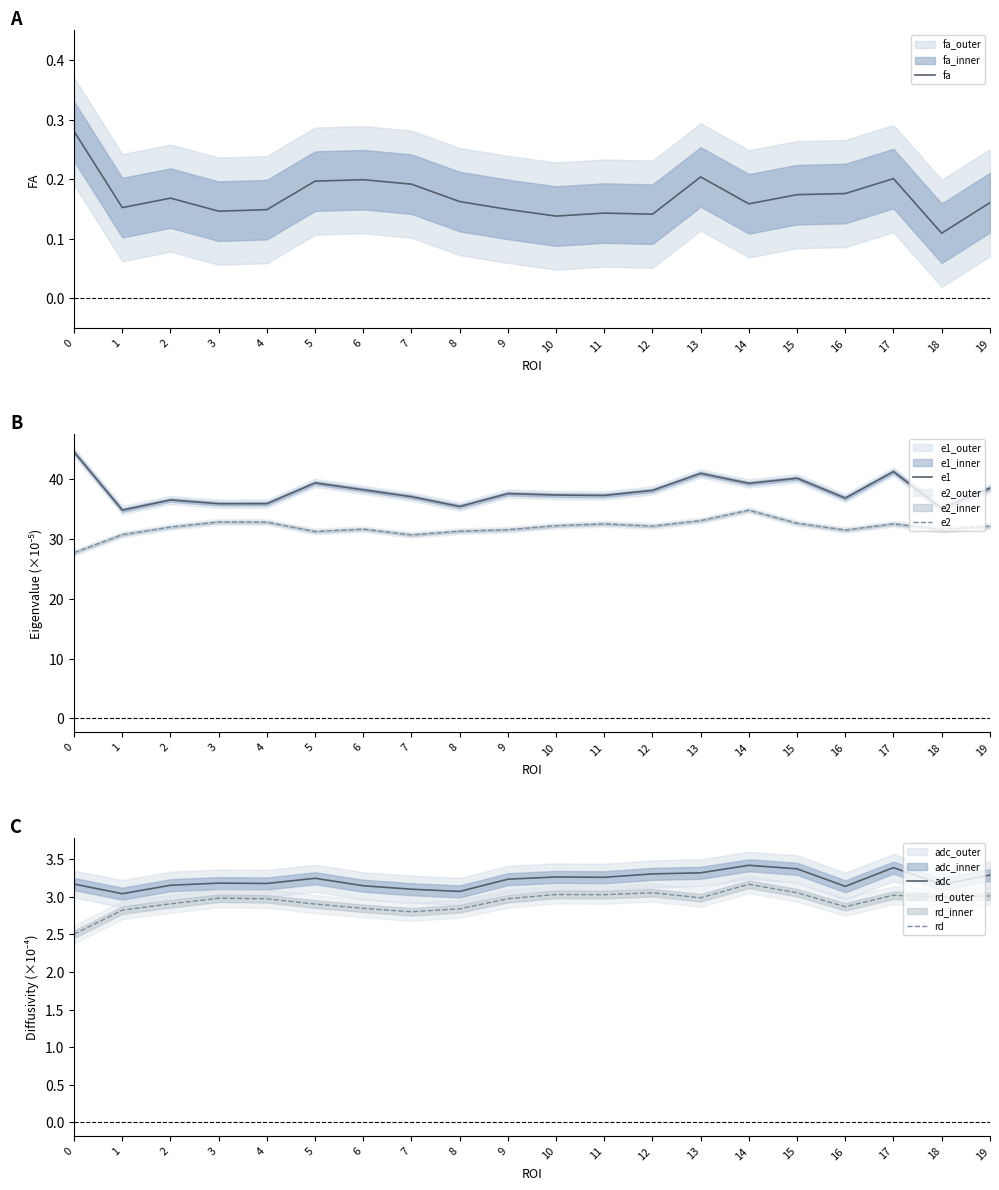

What is the difference between the highest and lowest values at 15?

39.9